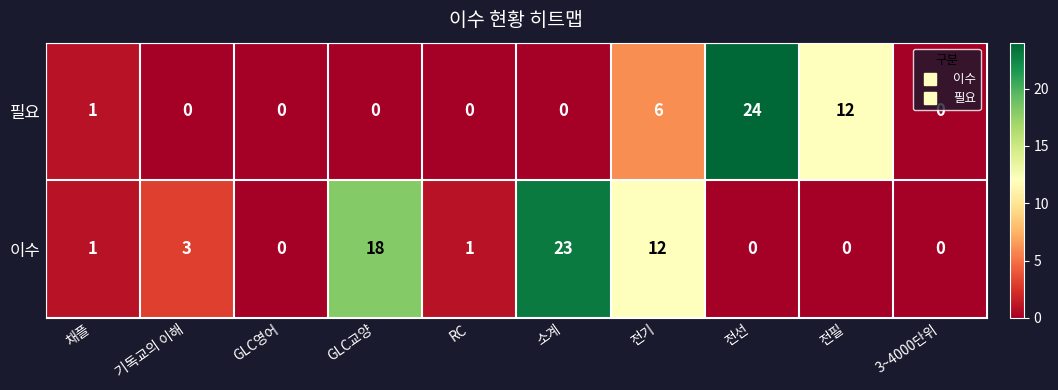

What is the difference between the 필요 values at GLC교양 and 전필?

12